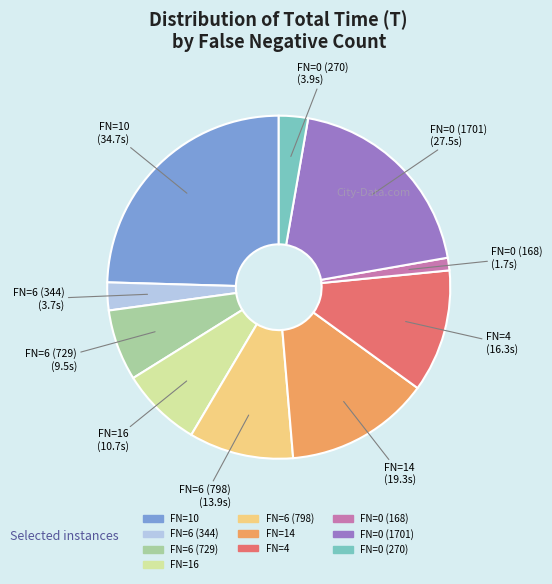

Approximately how many times larger is the value at FN=0 (168) compared to FN=4?

0.1